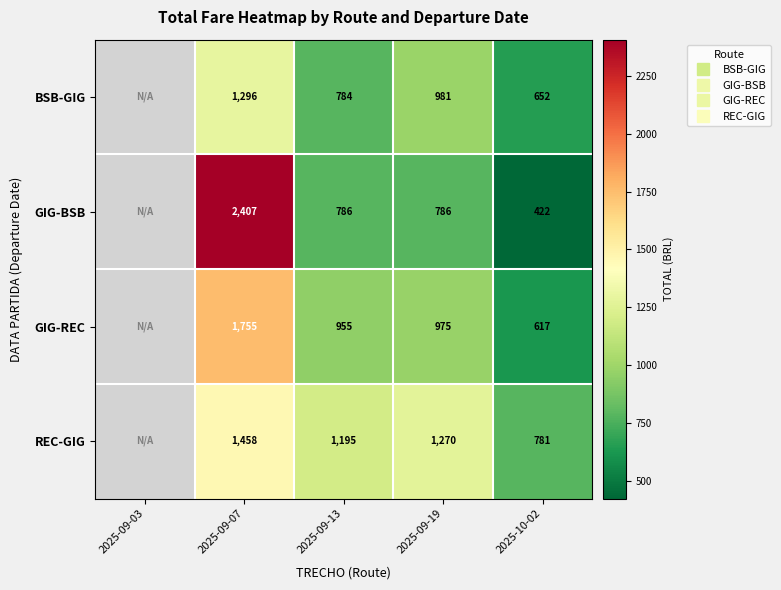

Where is GIG-REC nearest to the value 877?

2025-09-13